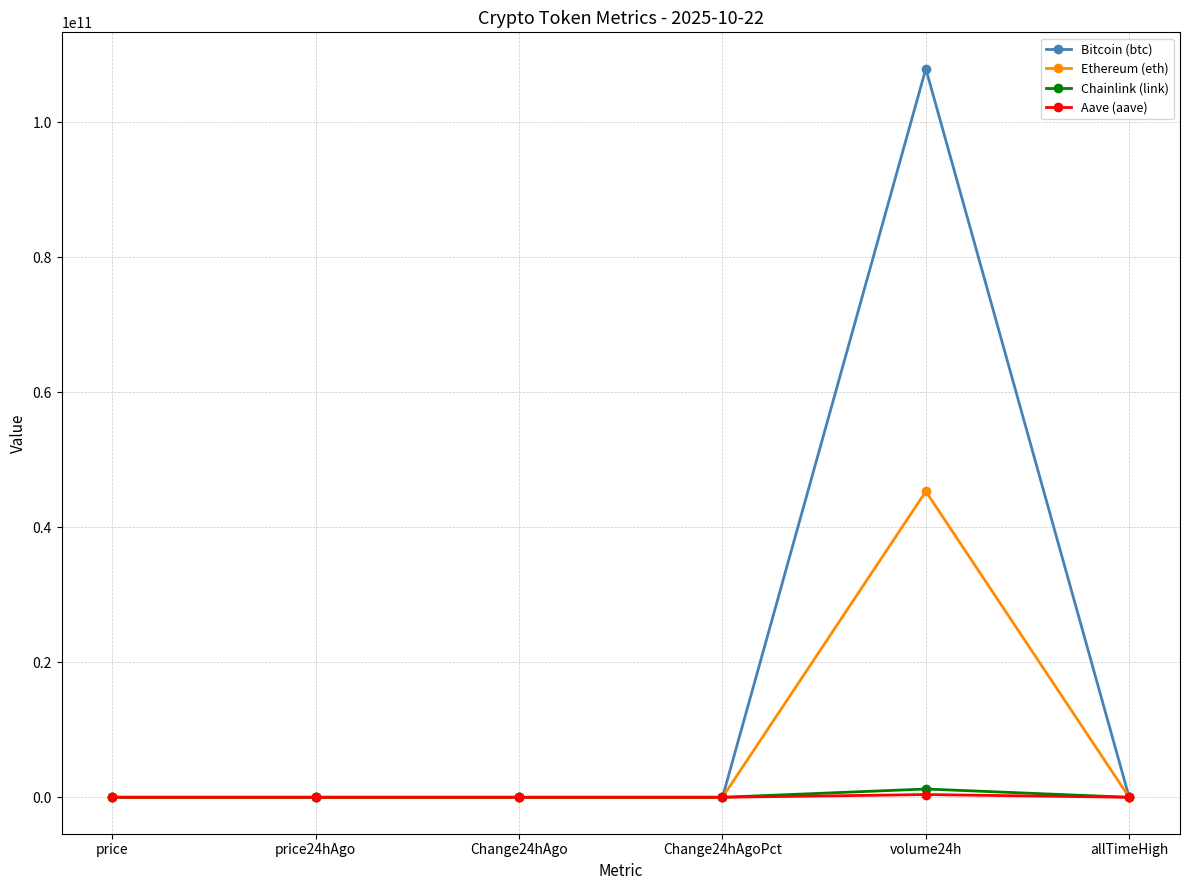

What is the label of the 2nd point from the right?

volume24h